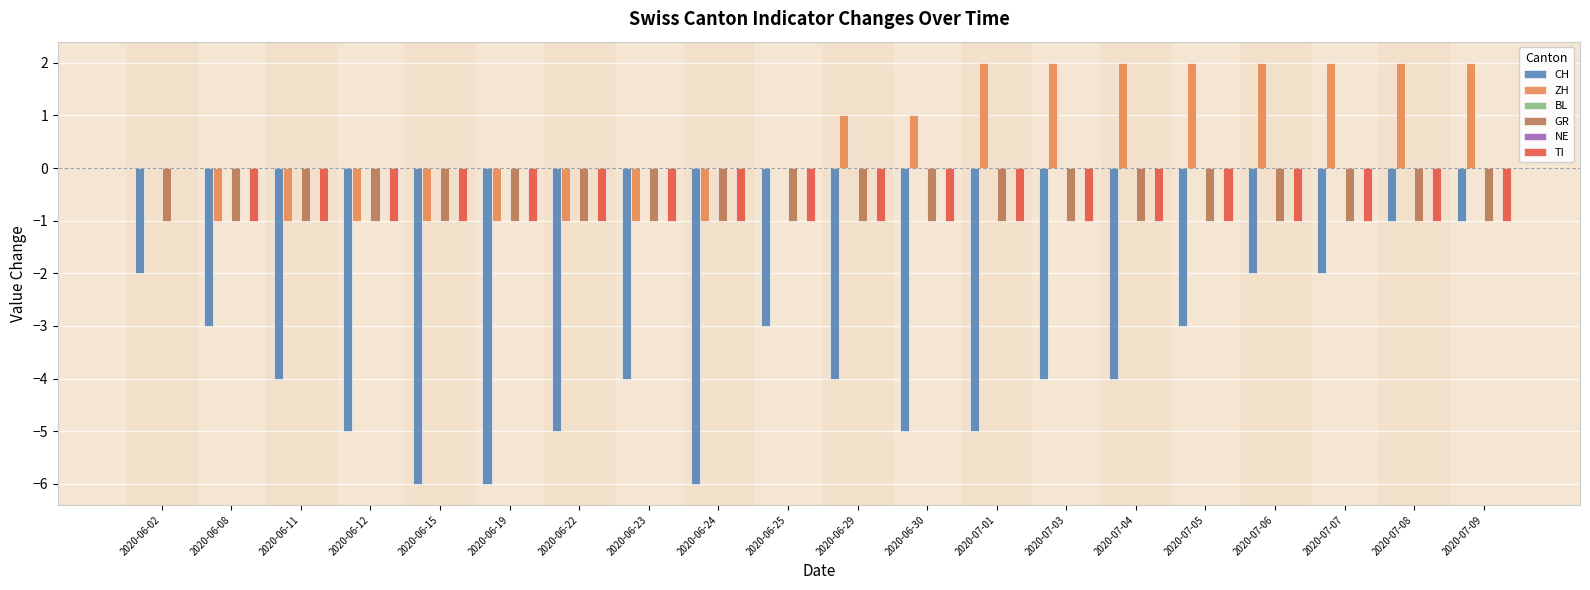

Does the chart contain stacked bars?

No